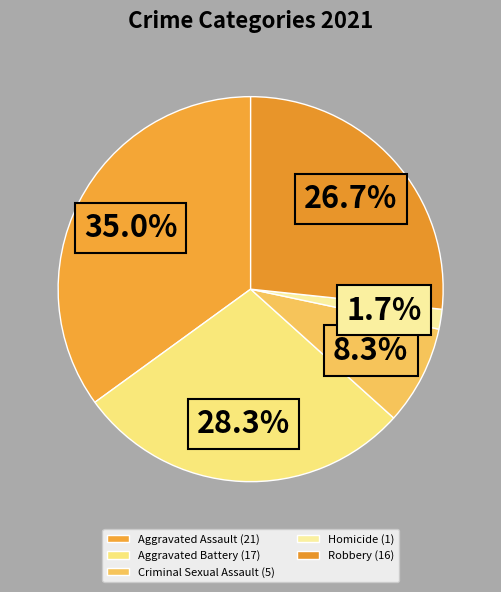

Is it true that Criminal Sexual Assault is 1% of the pie?

False